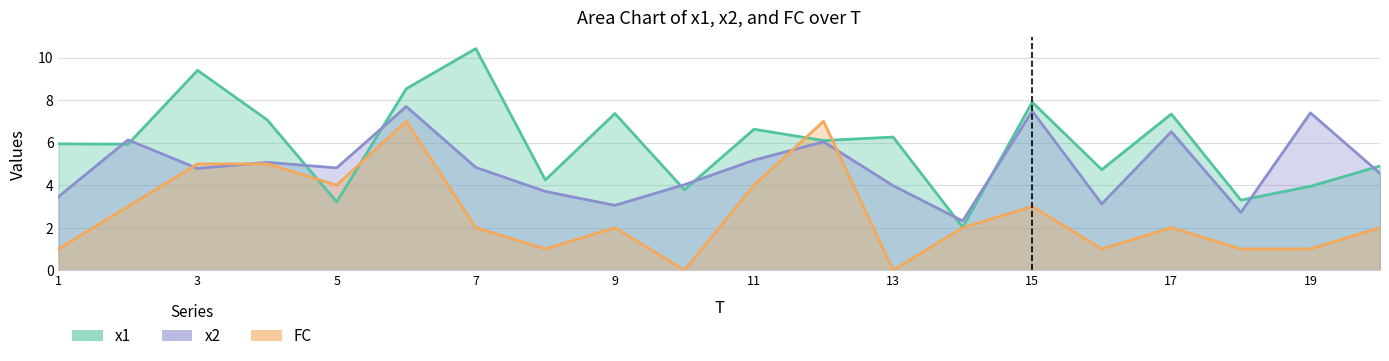

Where is the first local maximum for x2?

2